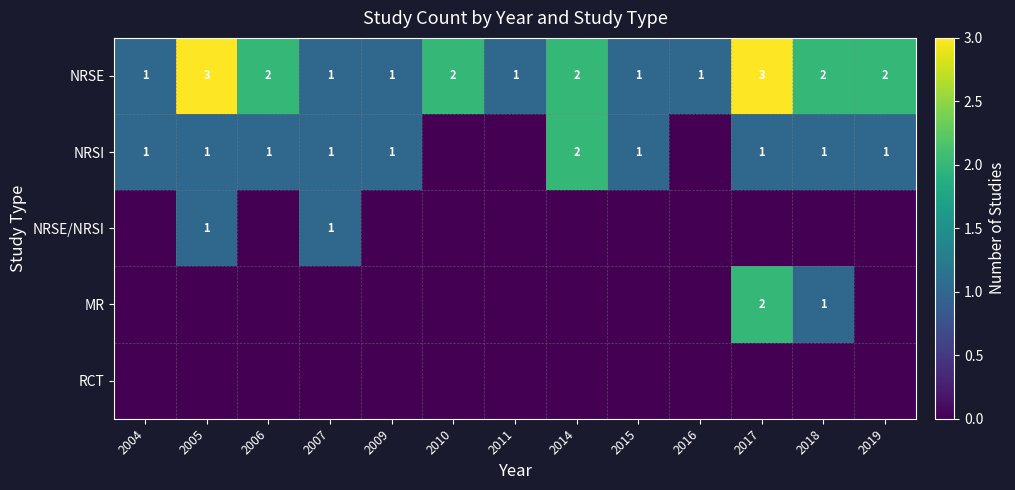

True or false: NRSI has a value of 2 at 2009.

False